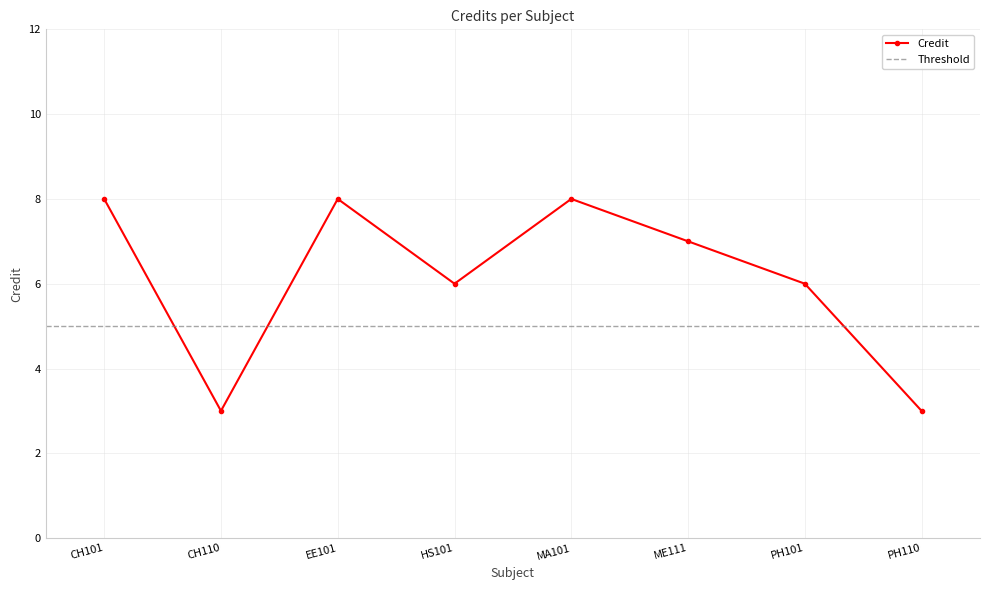

How many interior local valleys does the Credit series have?

2